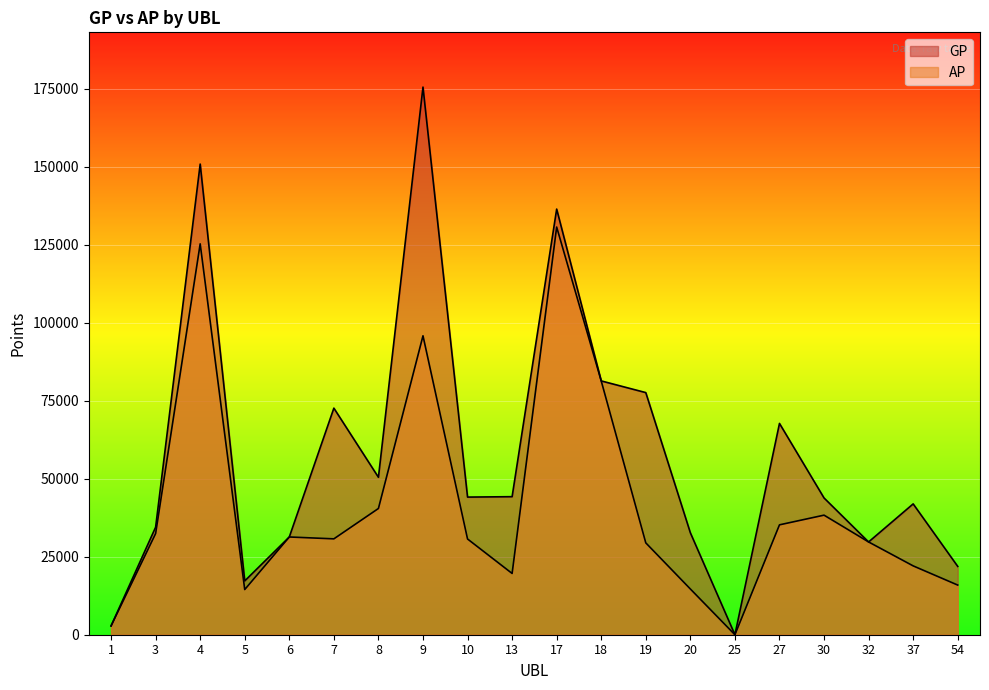

Reading right to left, extract all data points from this chart.

GP: 54=21912	37=41951	32=29746	30=43855	27=67758	25=0	20=32695	19=77640	18=81387	17=136486	13=44265	10=44134	9=175607	8=50487	7=72659	6=31344	5=17255	4=150920	3=34478	1=2816
AP: 54=15921	37=22075	32=29746	30=38341	27=35237	25=0	20=14667	19=29453	18=81374	17=130729	13=19647	10=30699	9=95855	8=40479	7=30743	6=31344	5=14488	4=125342	3=32432	1=2816